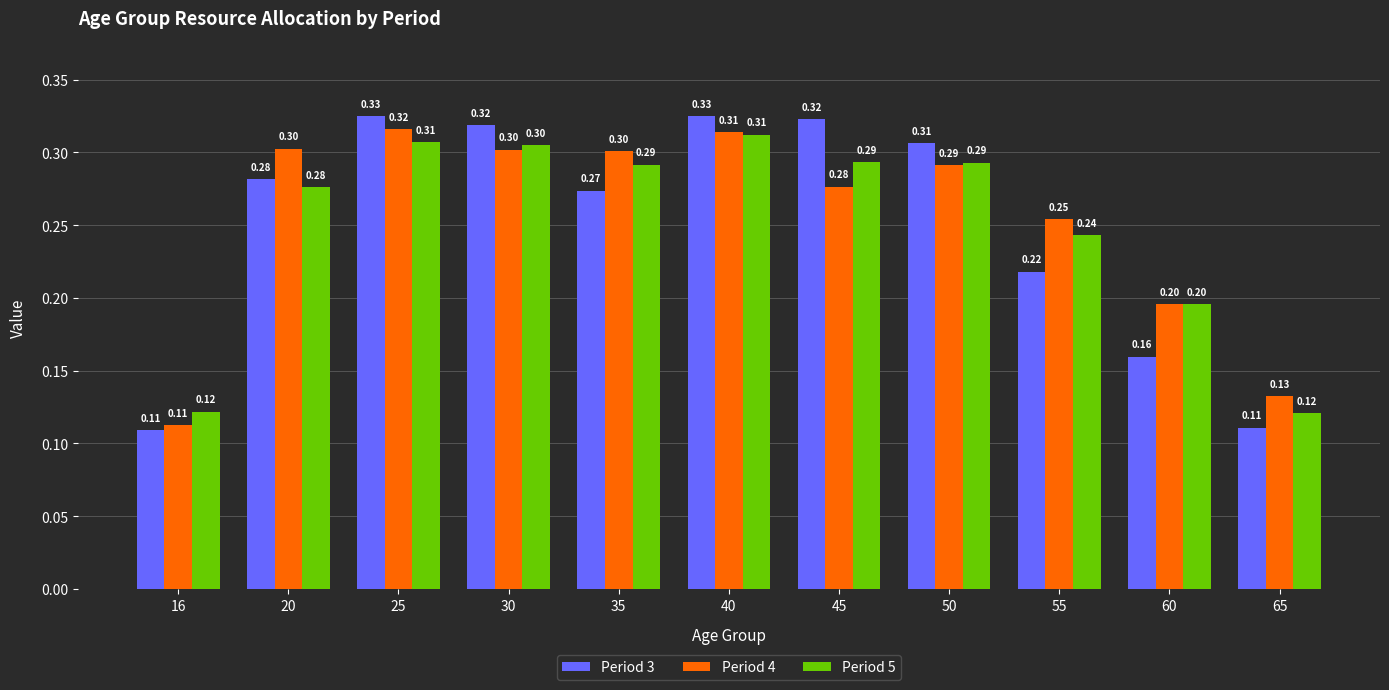

Which series has the largest range (max minus min)?

Period 3